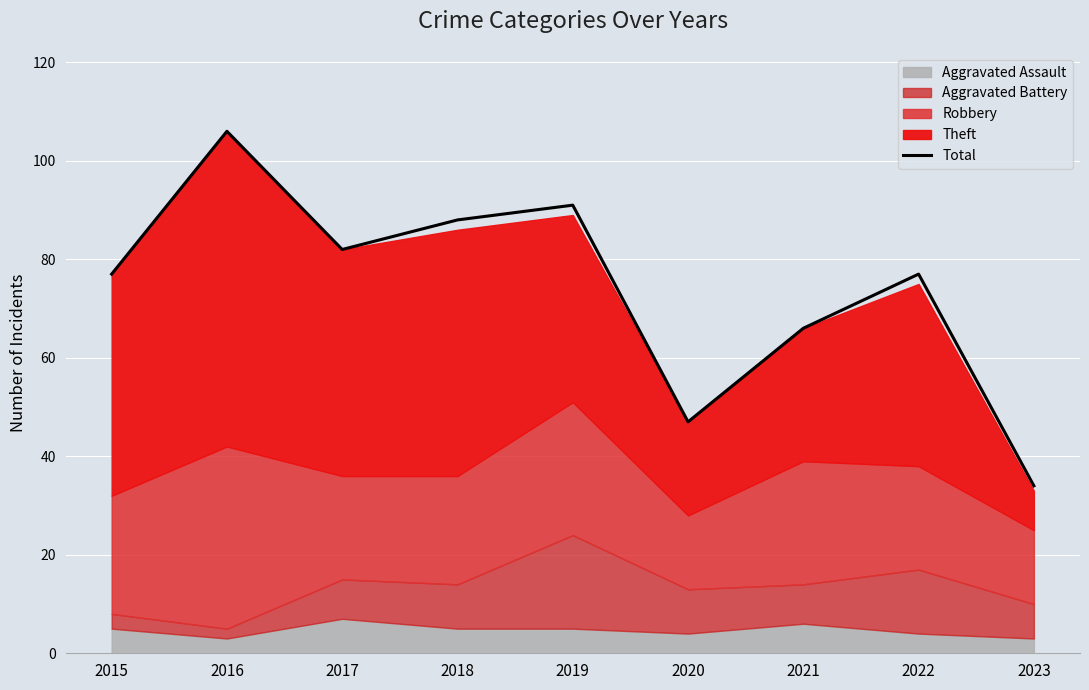

What is the maximum value for Total?

106